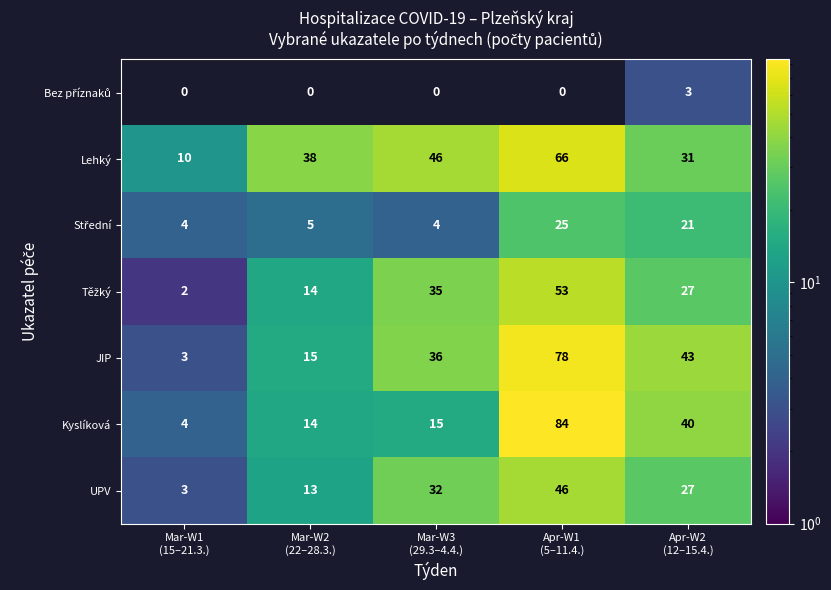

What is the total value across all series at Mar-W3
(29.3–4.4.)?

168